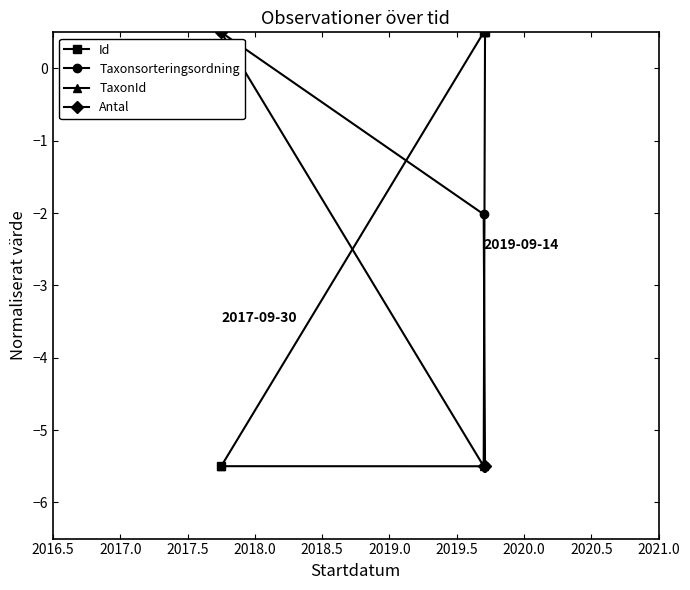

What is the highest value of the Id series?

0.5